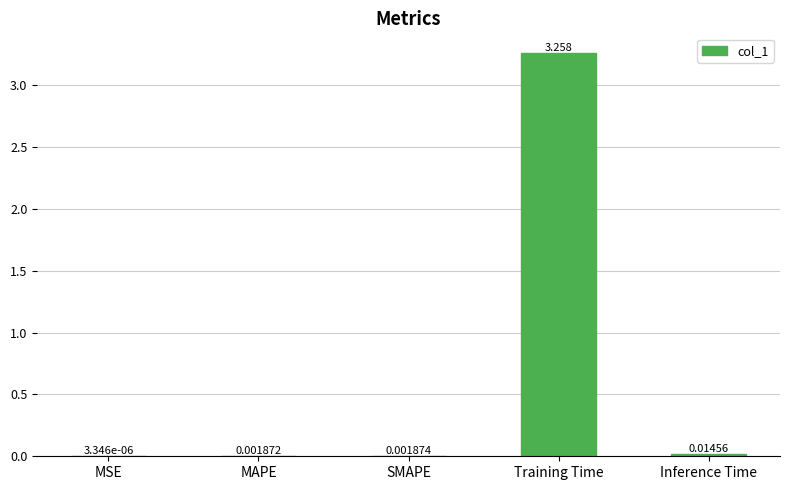

Is it true that the value at Training Time is 2.0?

False